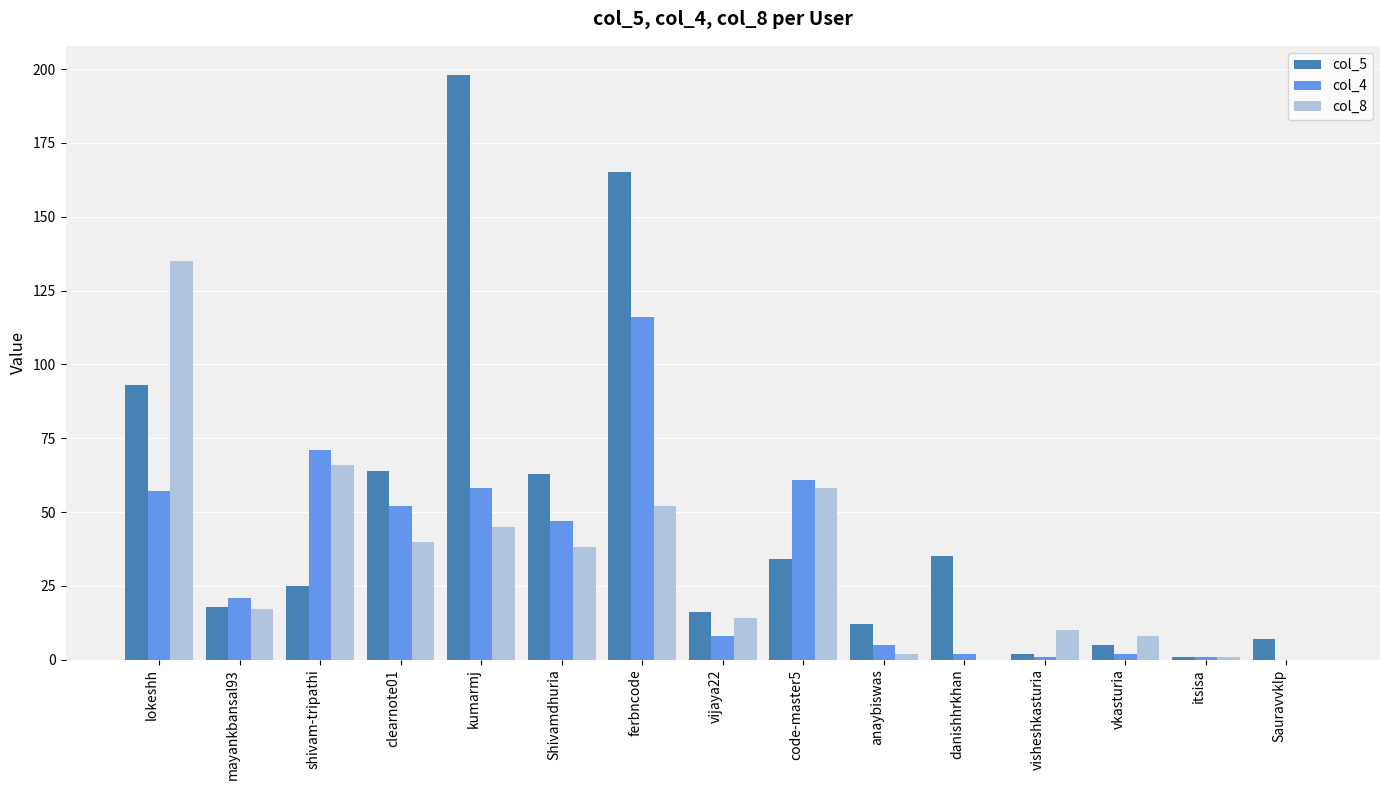

Count the number of data series in this chart.

3